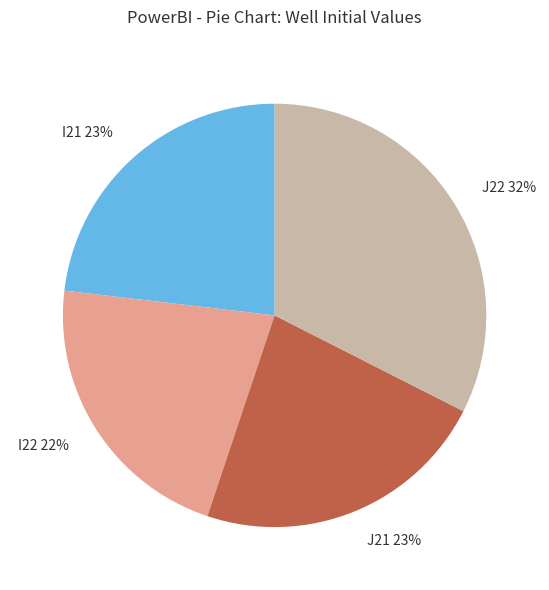

How many slices are in this pie chart?

4